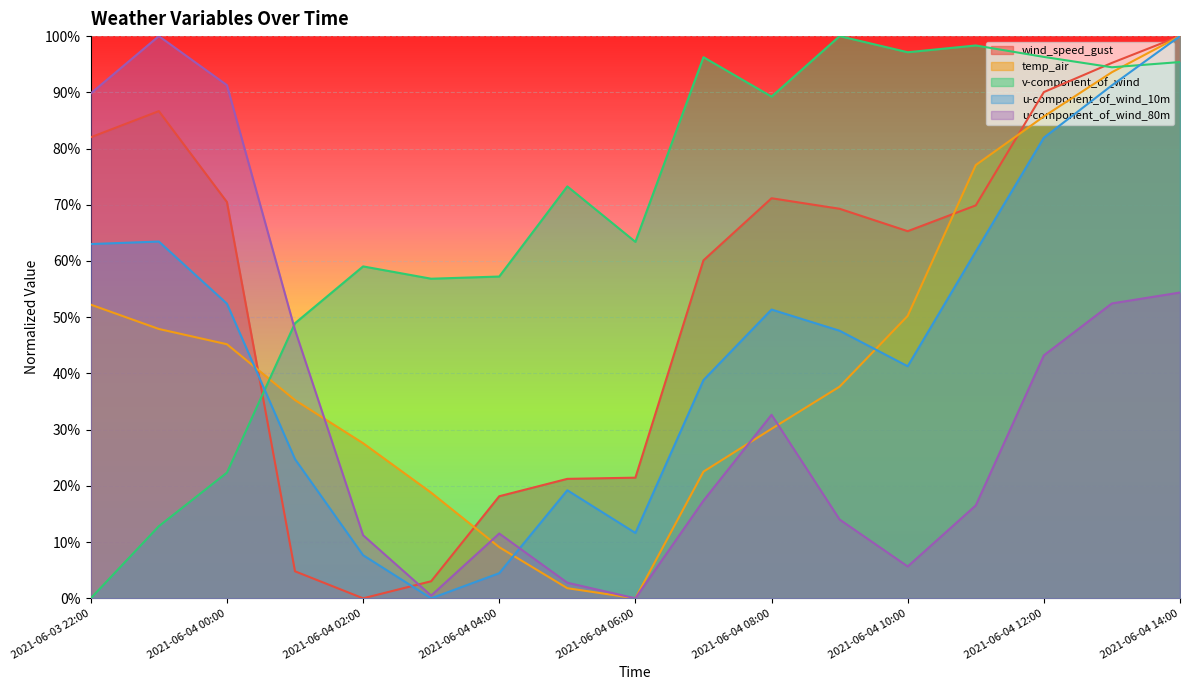

How many lines are shown in the chart?

5